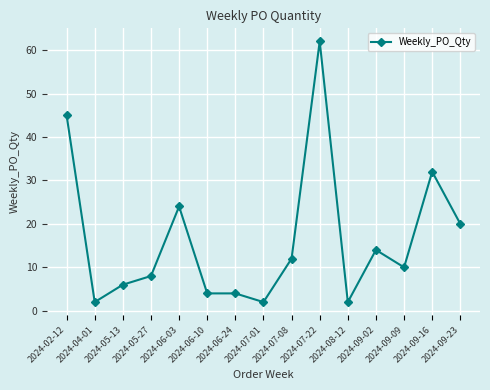

Reading left to right, extract all data points from this chart.

45	2	6	8	24	4	4	2	12	62	2	14	10	32	20